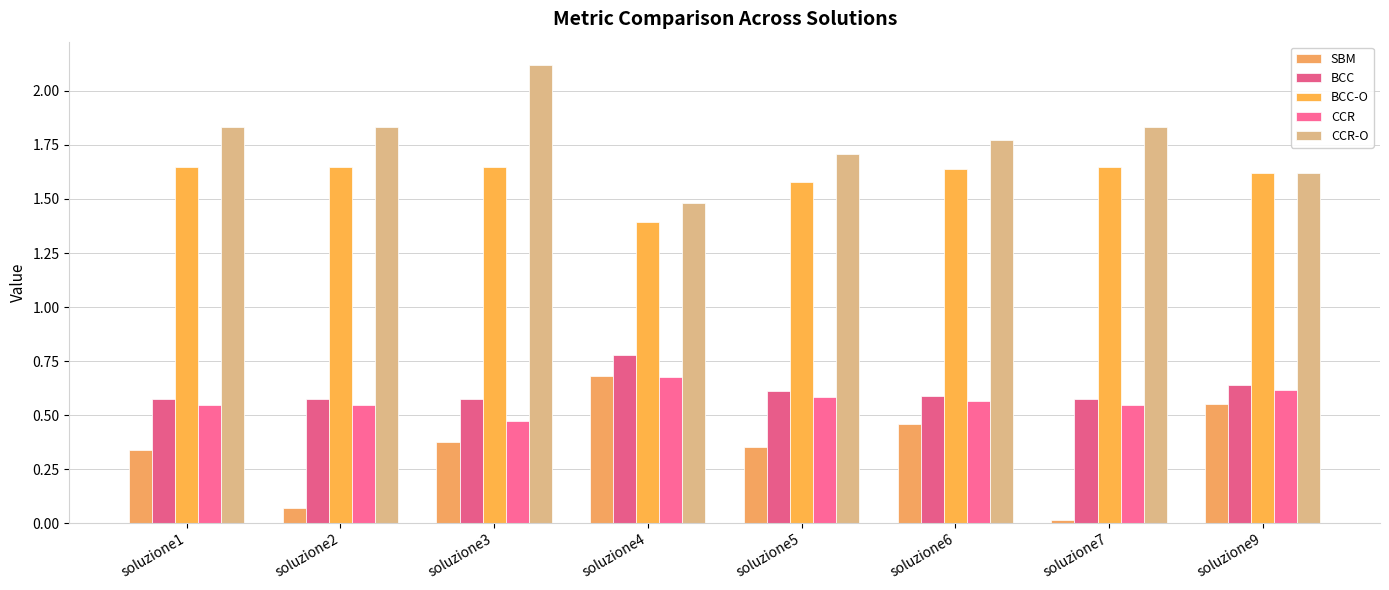

Reading left to right, what are all the values shown in this chart?

SBM: 0.3	0.1	0.4	0.7	0.4	0.5	0.0	0.6
BCC: 0.6	0.6	0.6	0.8	0.6	0.6	0.6	0.6
BCC-O: 1.6	1.6	1.6	1.4	1.6	1.6	1.6	1.6
CCR: 0.5	0.5	0.5	0.7	0.6	0.6	0.5	0.6
CCR-O: 1.8	1.8	2.1	1.5	1.7	1.8	1.8	1.6